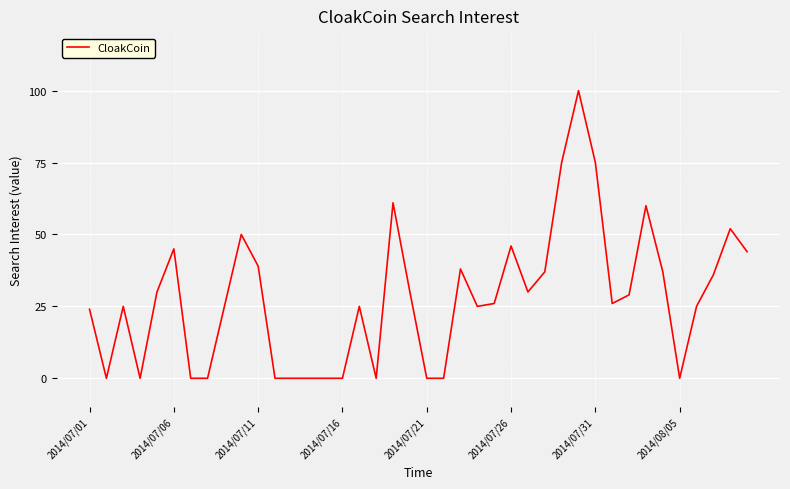

What is the difference between the maximum and minimum values?

100